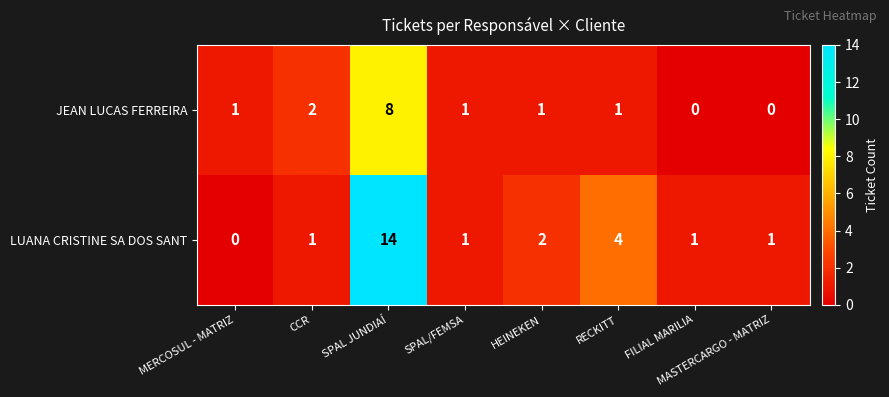

What is the sum of all LUANA CRISTINE SA DOS SANT values?

24